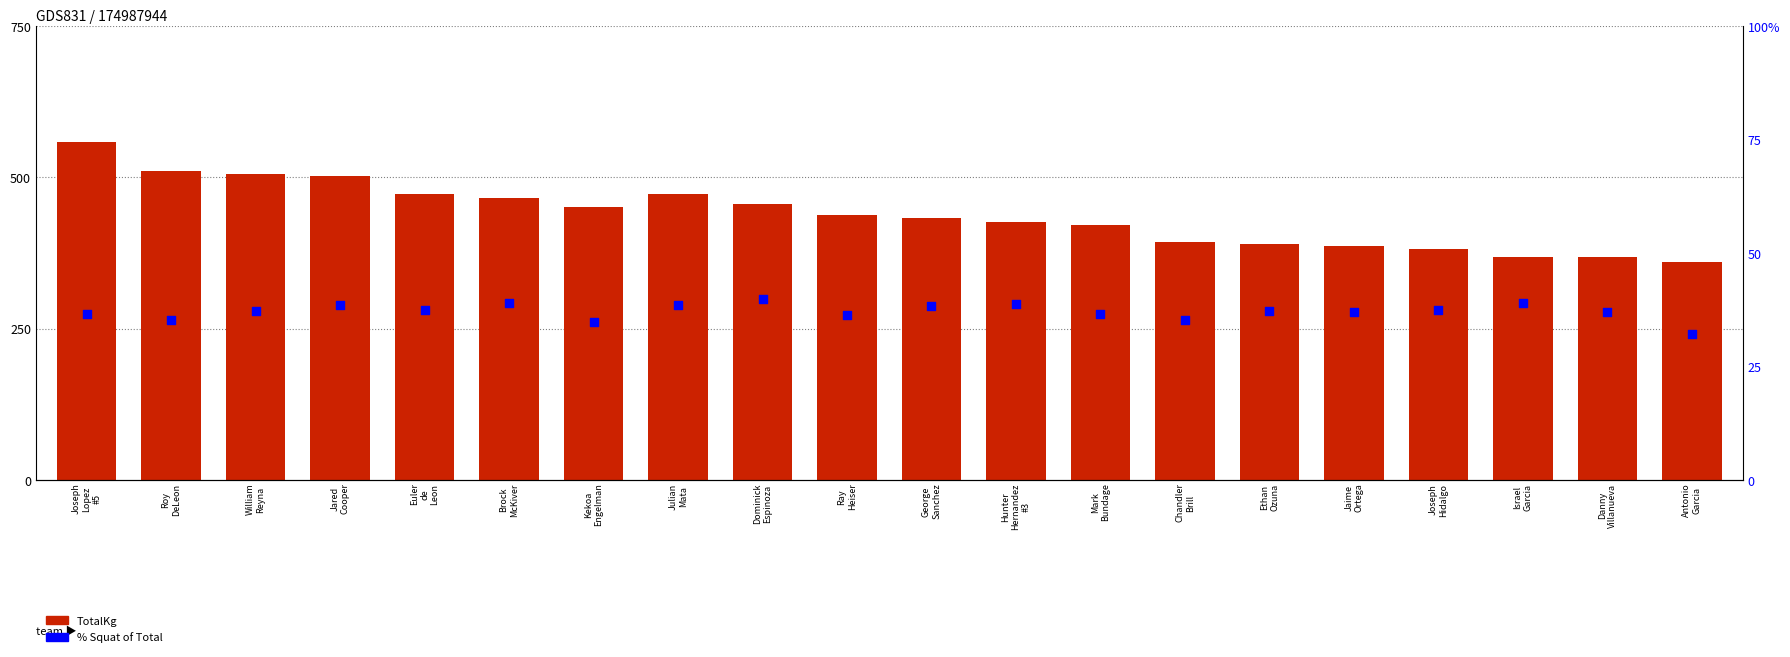

Which series has the widest spread of Y values?

TotalKg